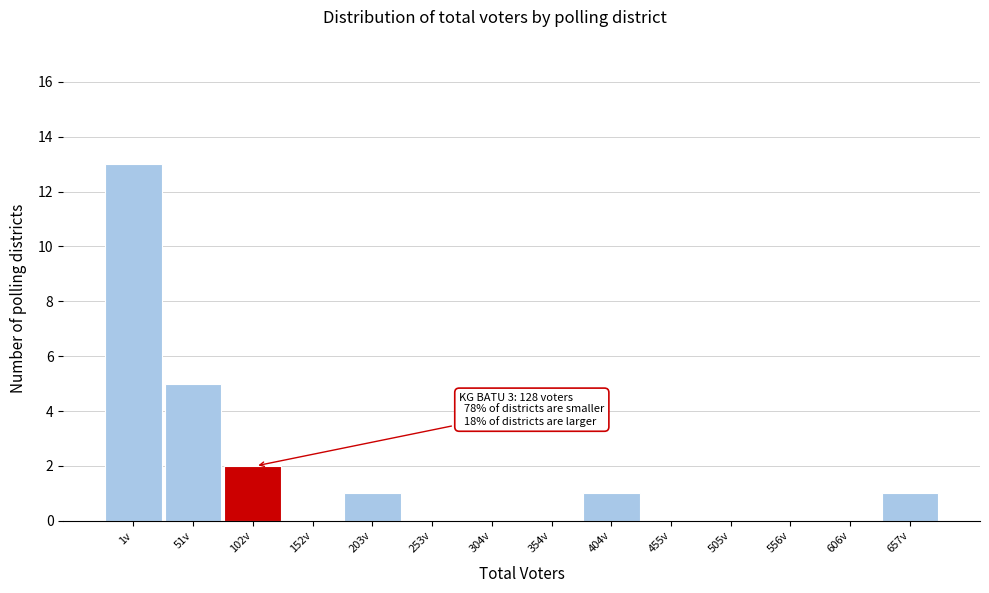

Reading left to right, list all the values displayed in this chart.

1v=13	51v=5	102v=2	152v=0	203v=1	253v=0	304v=0	354v=0	404v=1	455v=0	505v=0	556v=0	606v=0	657v=1